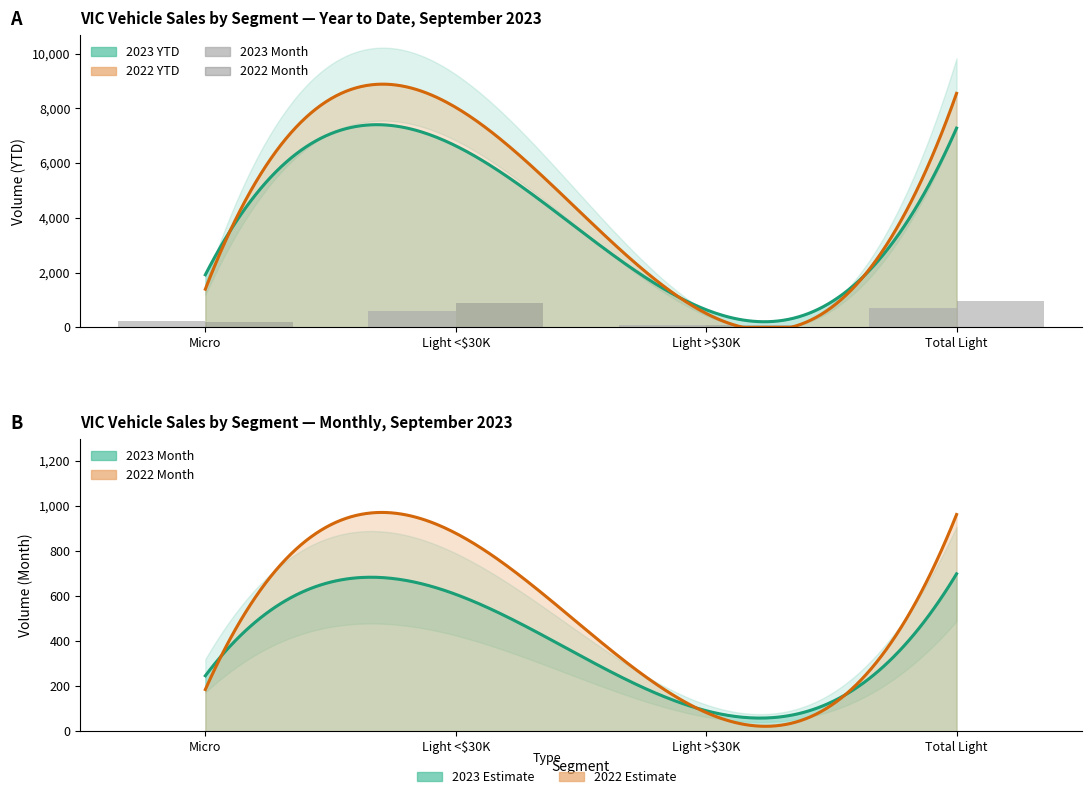

What is the difference between the maximum and minimum values in the 2022 YTD Volume series?

8547